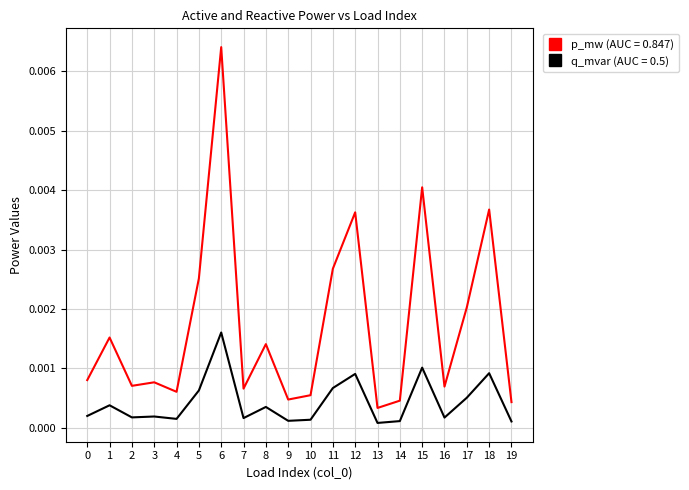

Which series has the largest range (max minus min)?

p_mw (AUC = 0.847)